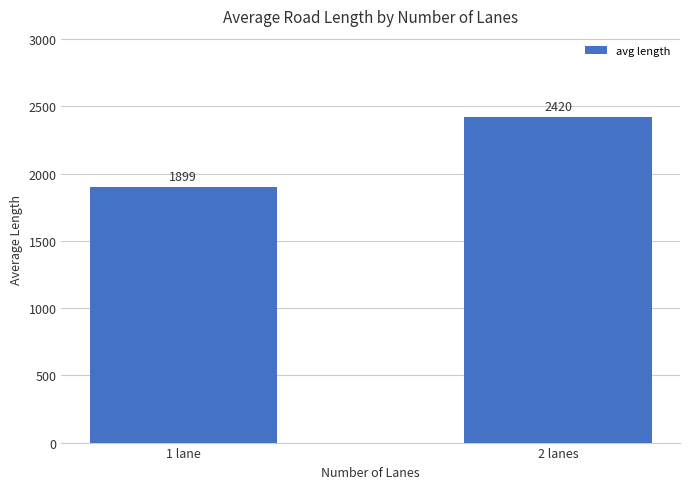

What is the change in value from 1 lane to 2 lanes?

+521.4